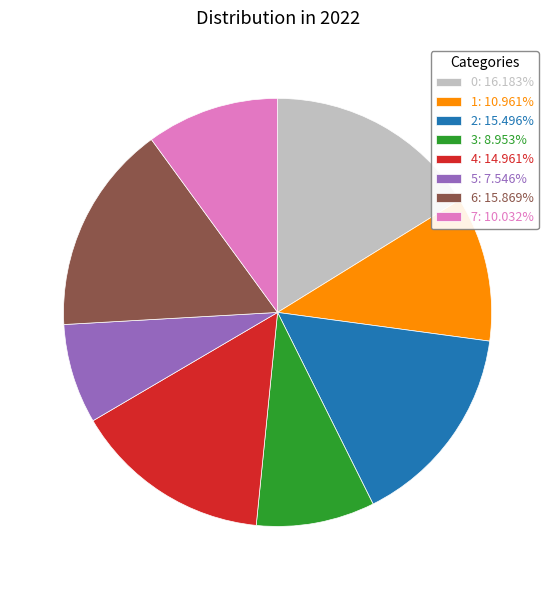

Which category has the smallest portion of the pie?

5